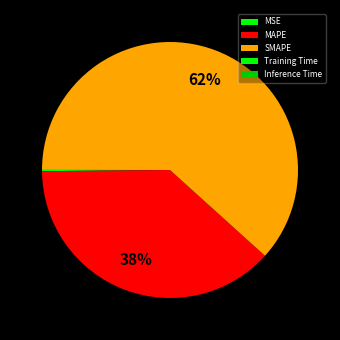

Between MSE and MAPE, which is larger?

MAPE